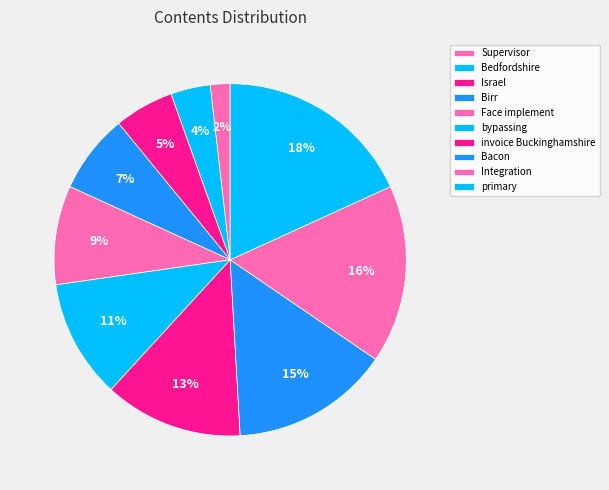

Is there a majority slice in this chart?

No